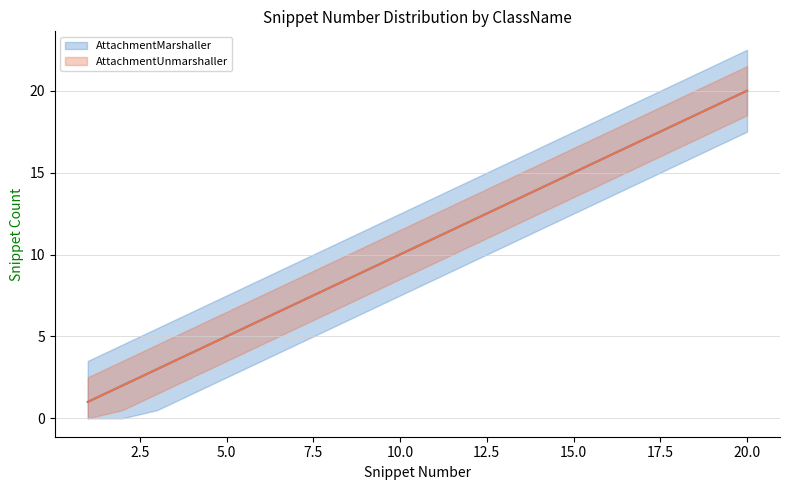

Reading left to right, list all the values displayed in this chart.

AttachmentMarshaller: 1=1	2=2	3=3	4=4	5=5	6=6	7=7	8=8	9=9	10=10	11=11	12=12	13=13	14=14	15=15	16=16	17=17	18=18	19=19	20=20
AttachmentUnmarshaller: 1=1	2=2	3=3	4=4	5=5	6=6	7=7	8=8	9=9	10=10	11=11	12=12	13=13	14=14	15=15	16=16	17=17	18=18	19=19	20=20